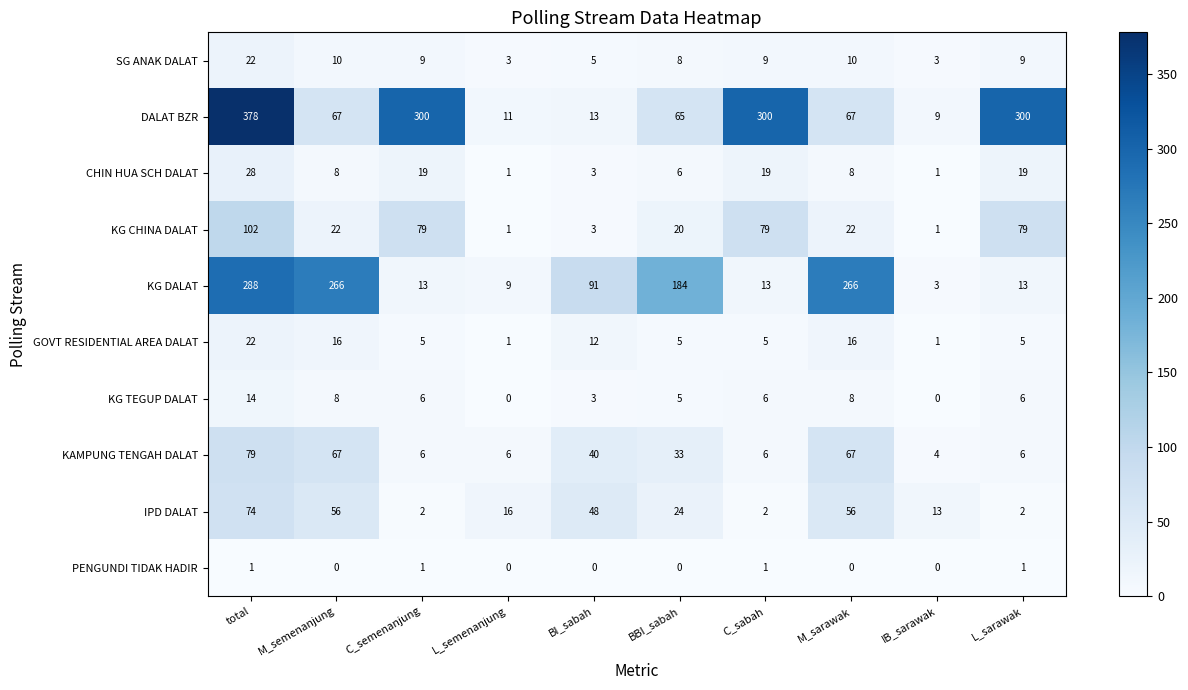

True or false: DALAT BZR has a value of 300 at L_sarawak.

True